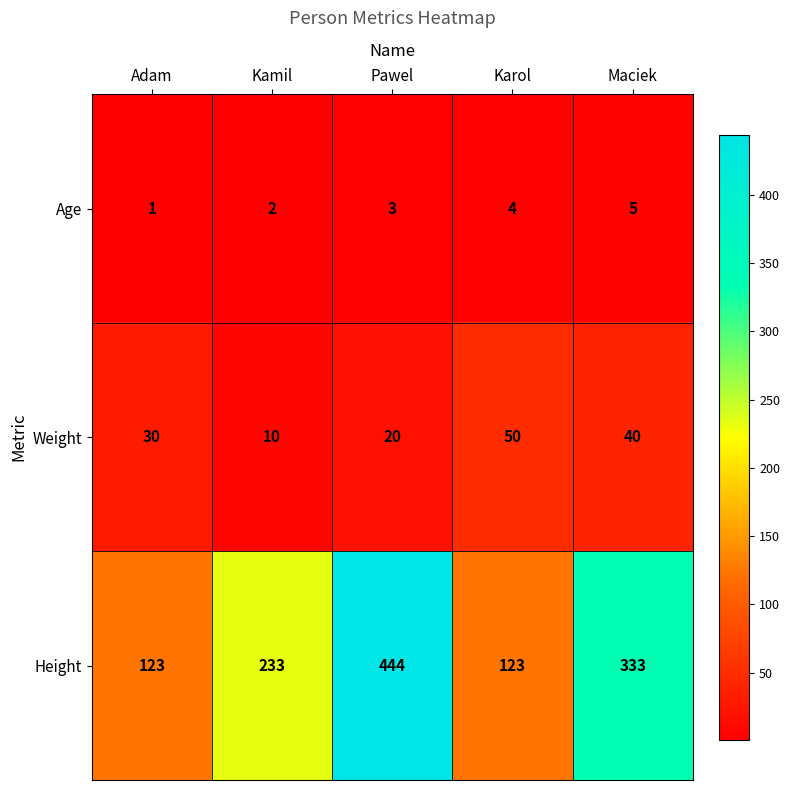

Which series has the largest total across all categories?

Height